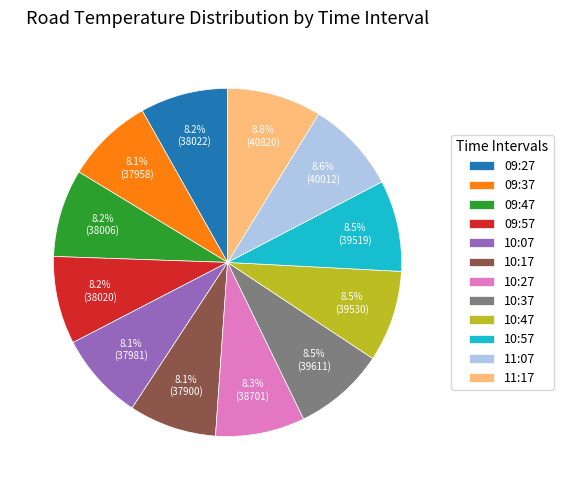

The 11:07 slice represents 3% of the pie. True or false?

False